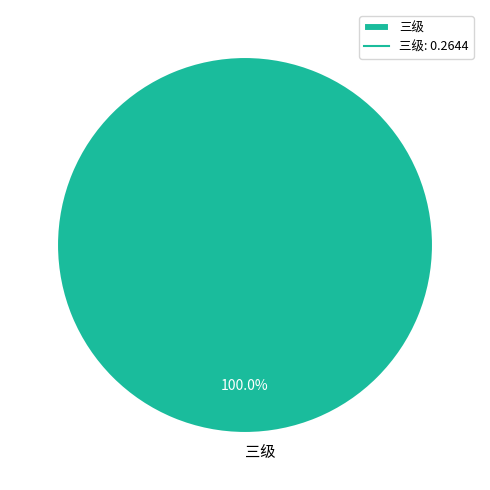

Rank the categories by value from highest to lowest.

三级